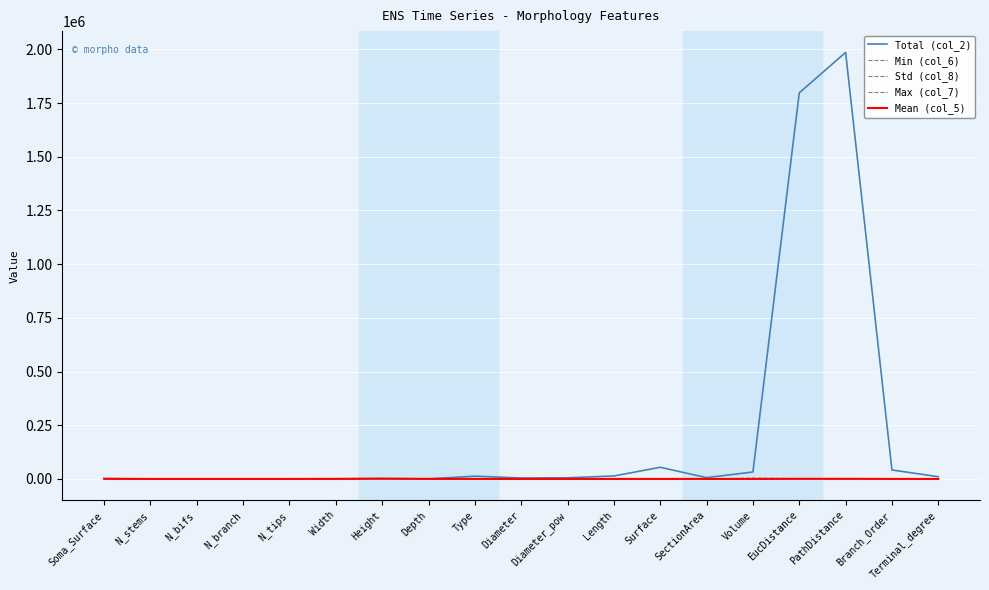

At which category is the sum across all series the highest?

PathDistance